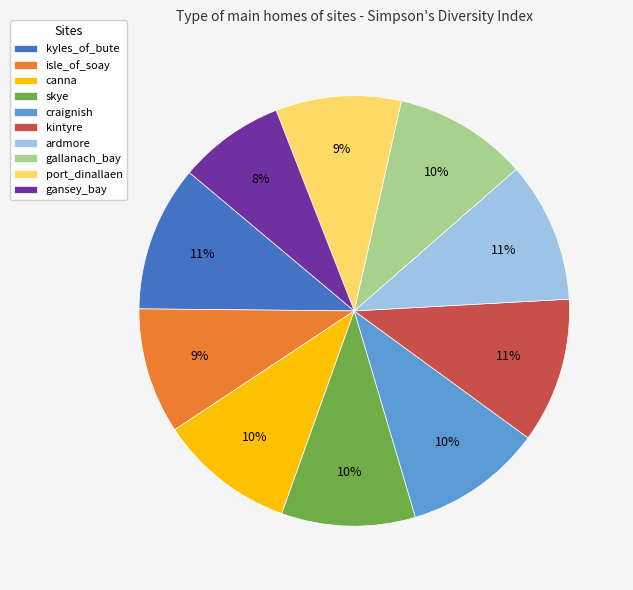

Is it true that gallanach_bay is 19% of the pie?

False